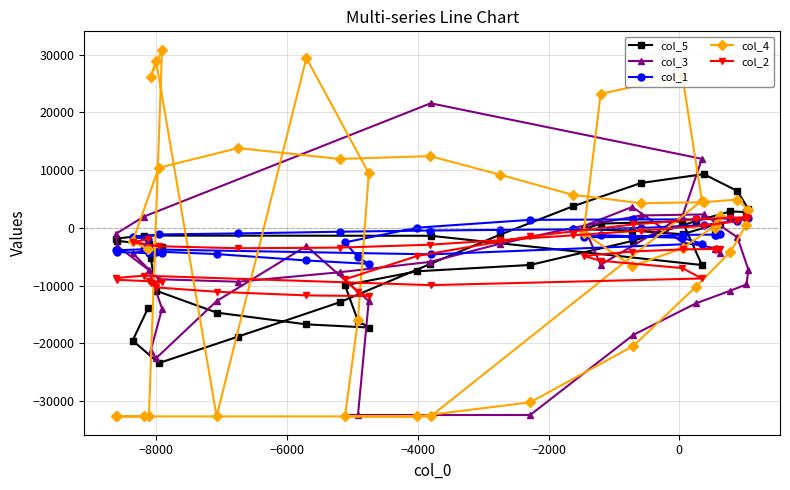

How many data points in col_2 are less than -3735?

20